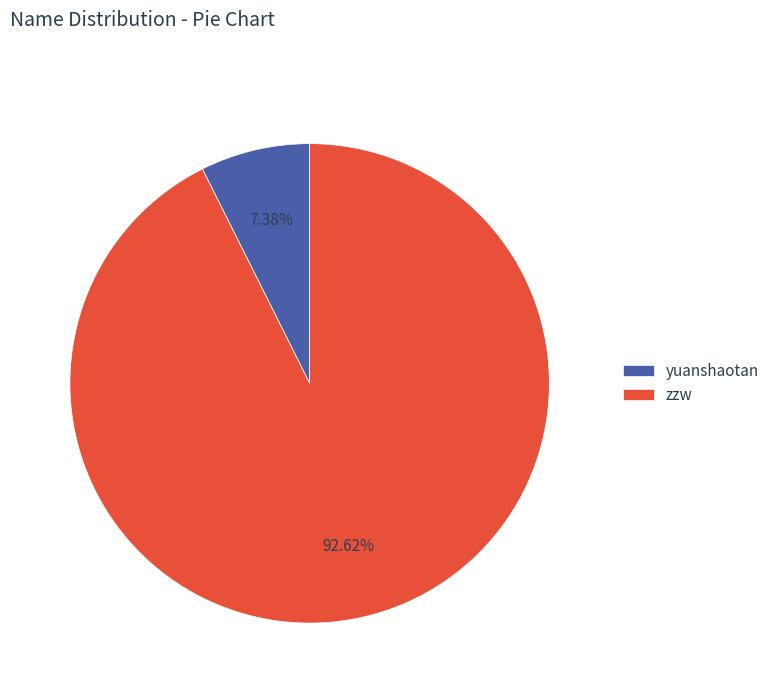

Does zzw represent more than half of the total?

Yes